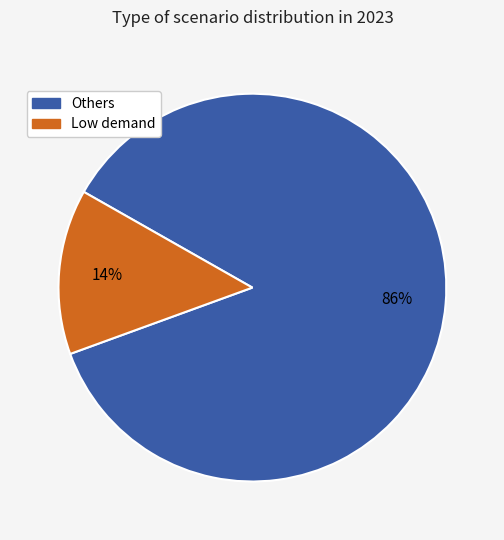

How many segments does this pie chart have?

2